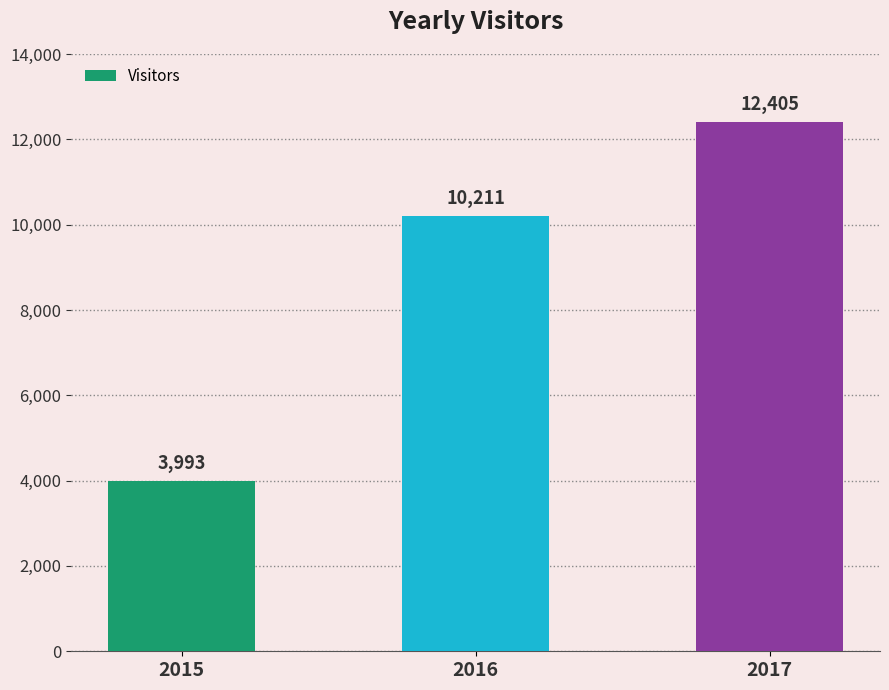

The chart shows a value of 6784 at 2015. True or false?

False